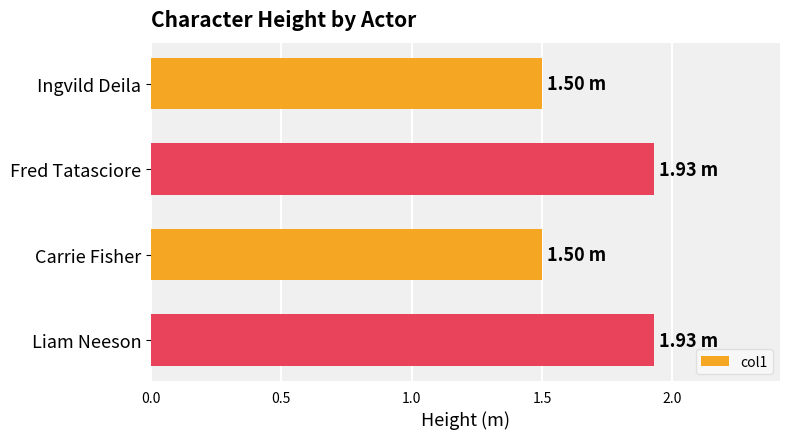

Between Liam Neeson and Ingvild Deila, which is larger?

Liam Neeson